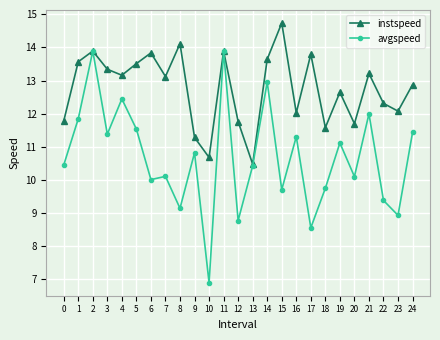

The instspeed series shows 18.2 at 17. True or false?

False